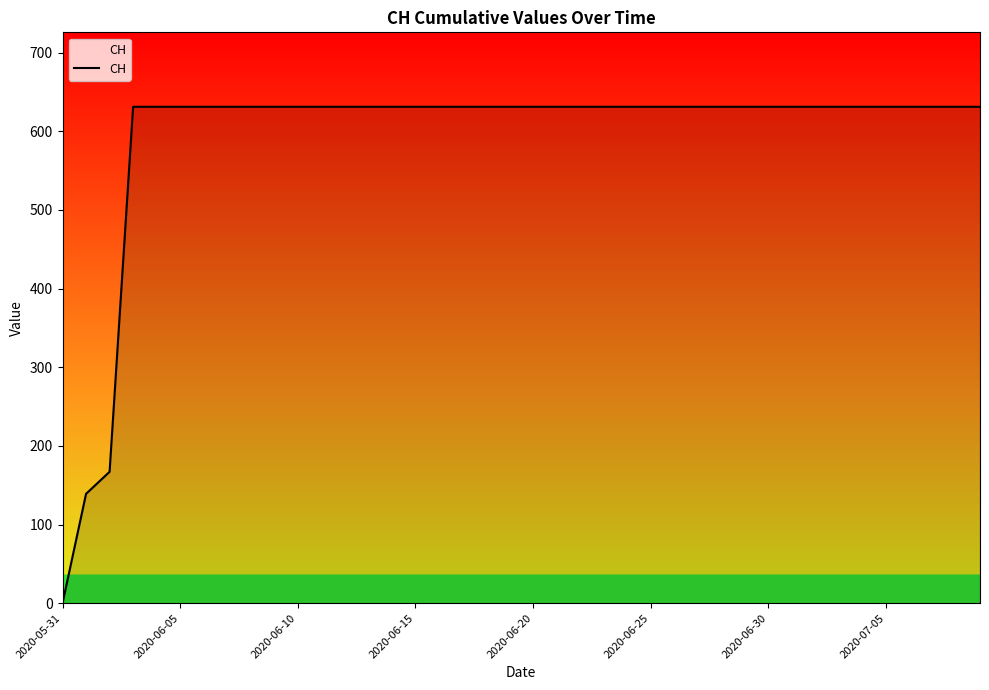

What is the maximum value shown in the chart?

631